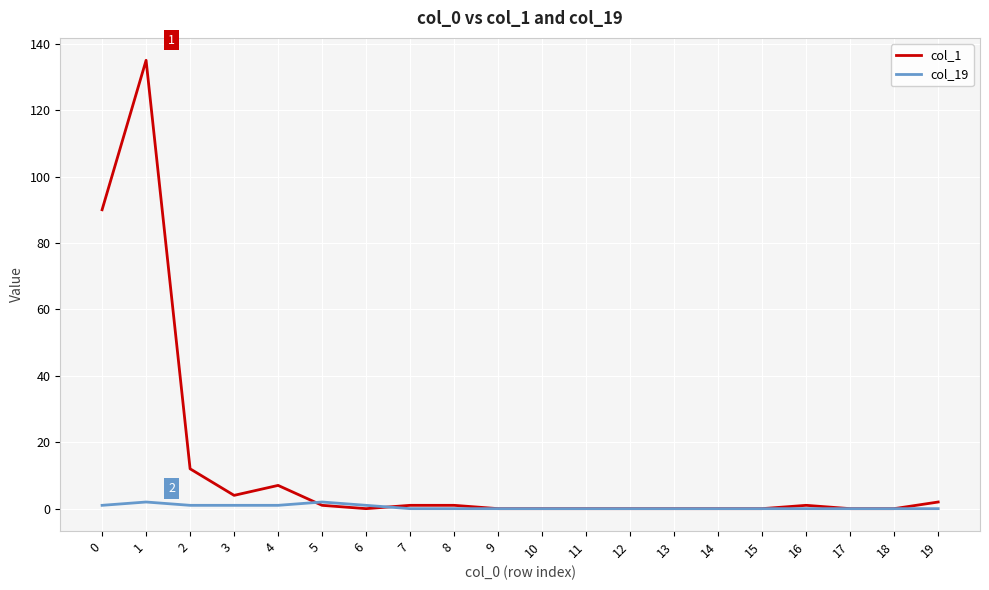

Is it true that col_1 equals 2 at 19?

True